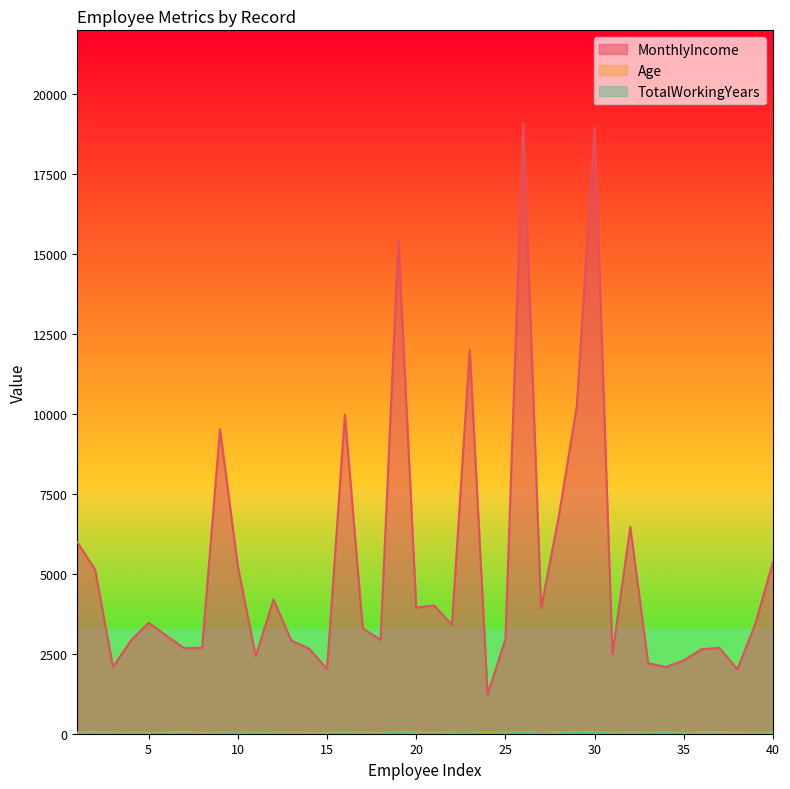

What is the sum of the MonthlyIncome values at 39 and 25?

6379